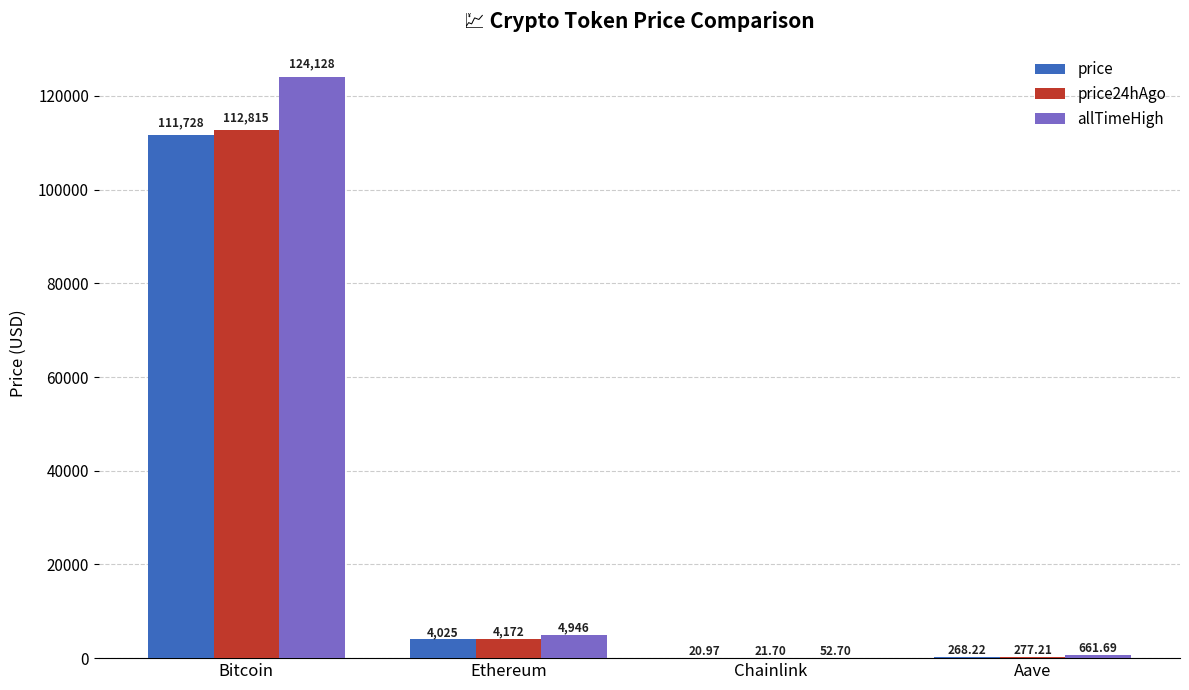

Which label corresponds to the largest value in the chart?

Bitcoin